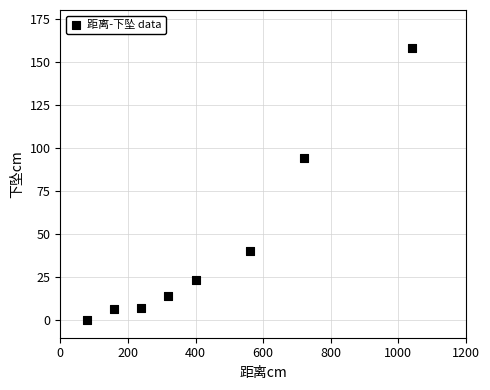

What is the average X value?

440.0